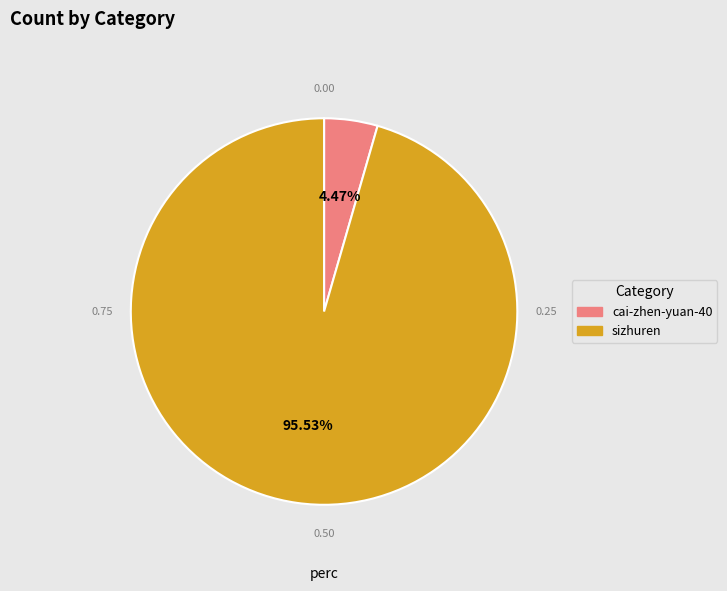

What percentage is the cai-zhen-yuan-40 slice, to the nearest percent?

4%